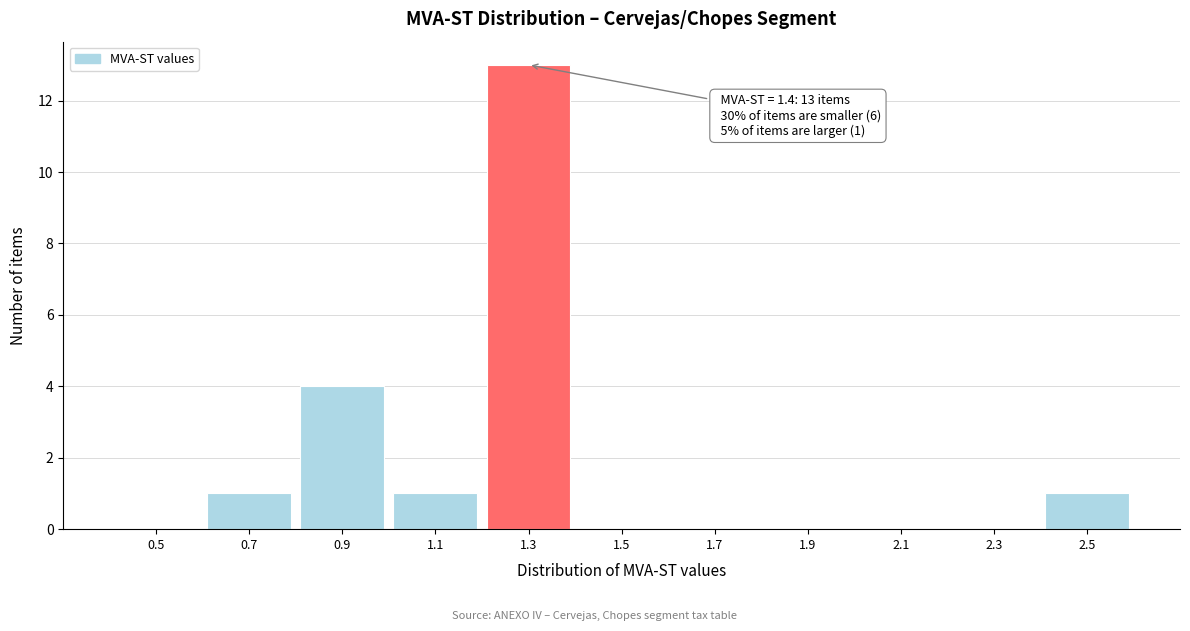

Reading left to right, extract all data points from this chart.

0.5=0	0.7=1	0.9=4	1.1=1	1.3=13	1.5=0	1.7=0	1.9=0	2.1=0	2.3=0	2.5=1